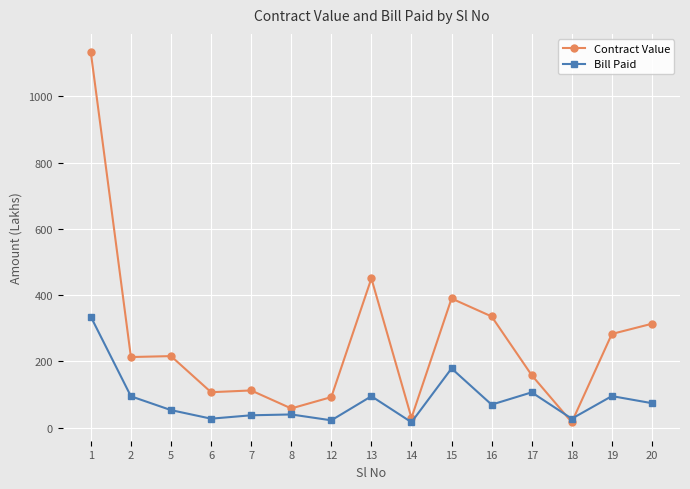

Rank the series at 15 from lowest to highest value.

Bill Paid, Contract Value